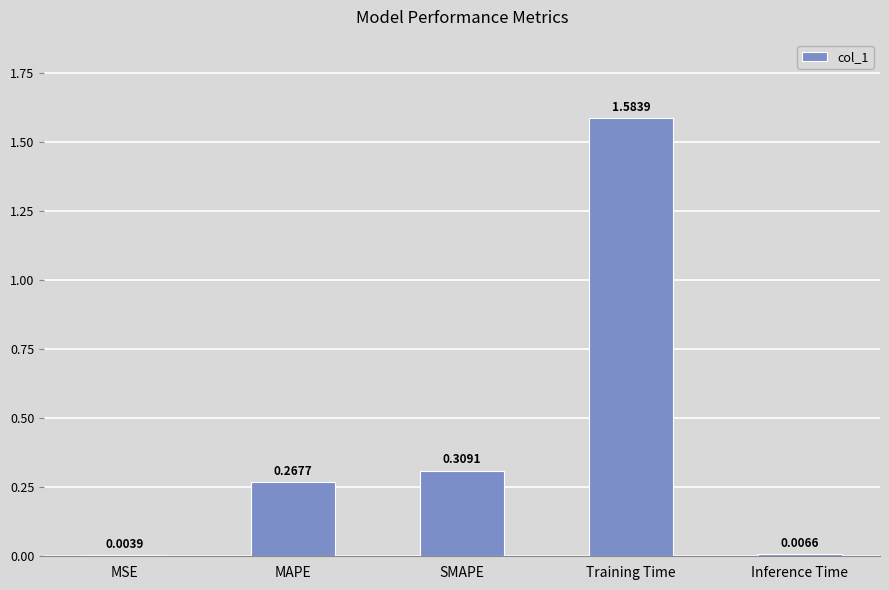

Which has a higher value, Inference Time or SMAPE?

SMAPE